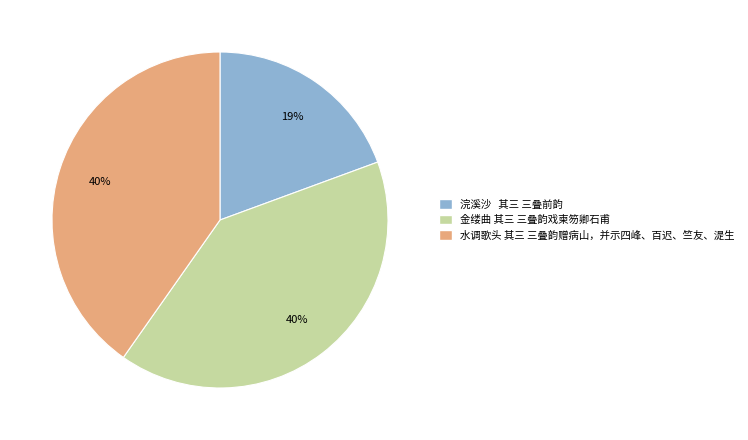

Is it true that 水调歌头 其三 三叠韵赠病山，并示四峰、百迟、竺友、湜生 is 32% of the pie?

False